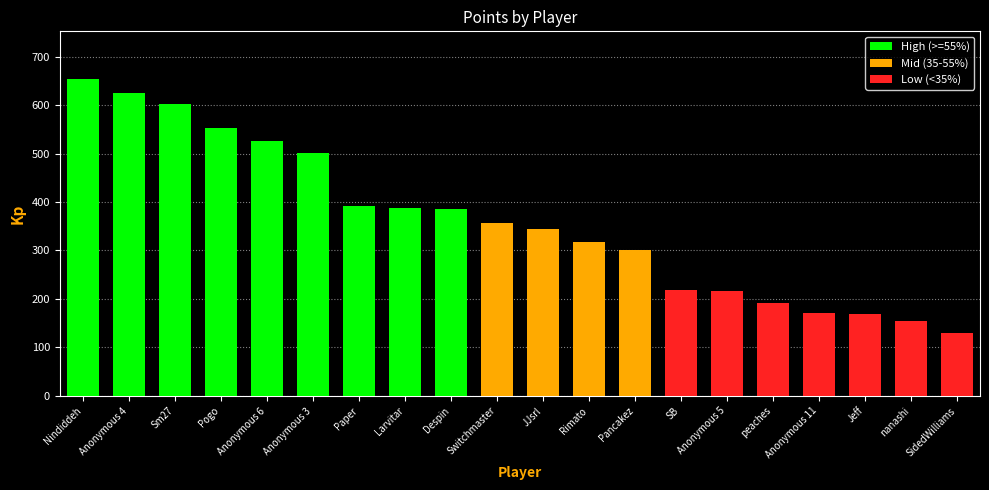

What is the label of the 18th bar from the right?

Sm27